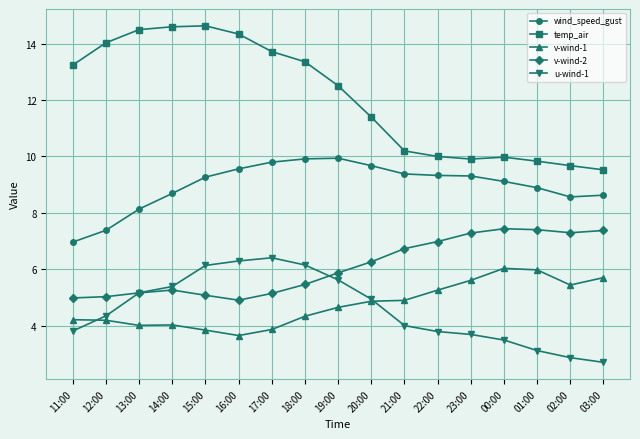

What value does the temp_air series have at 00:00?

10.0